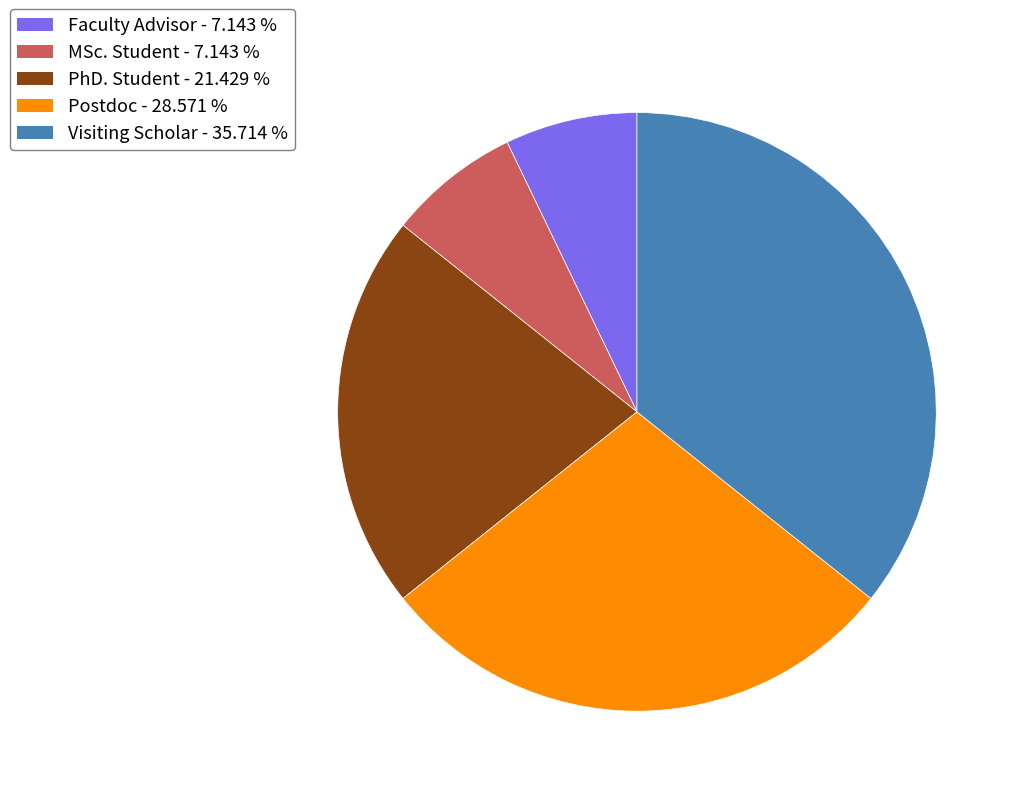

Is there a majority slice in this chart?

No